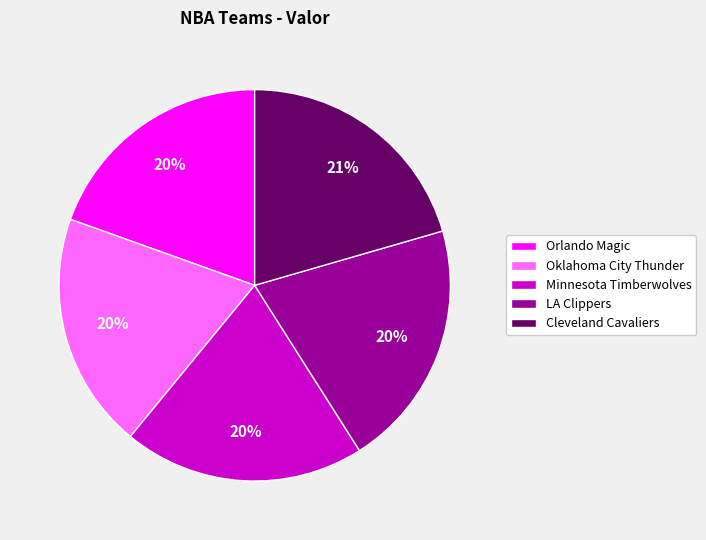

True or false: LA Clippers accounts for 15% of the total.

False